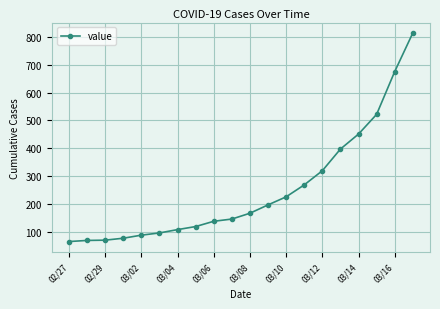

What is the minimum value shown in the chart?

64